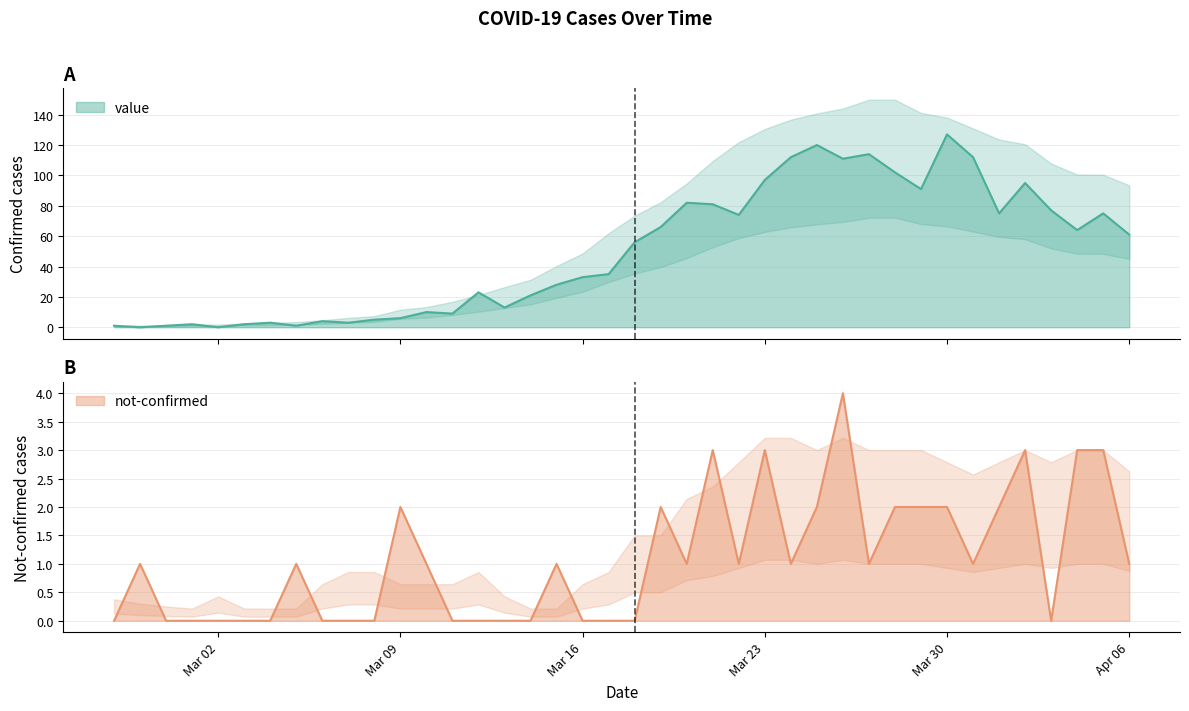

How many lines are shown in the chart?

2